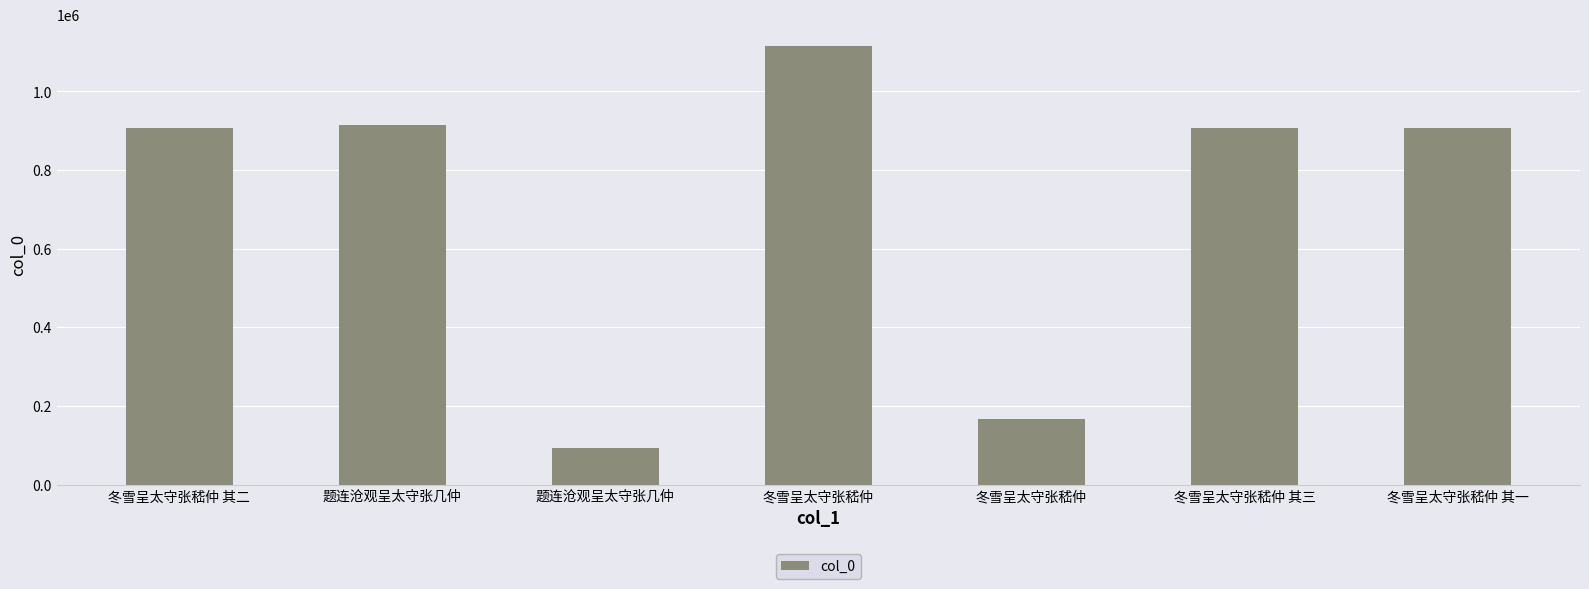

How many bars are there in total?

7